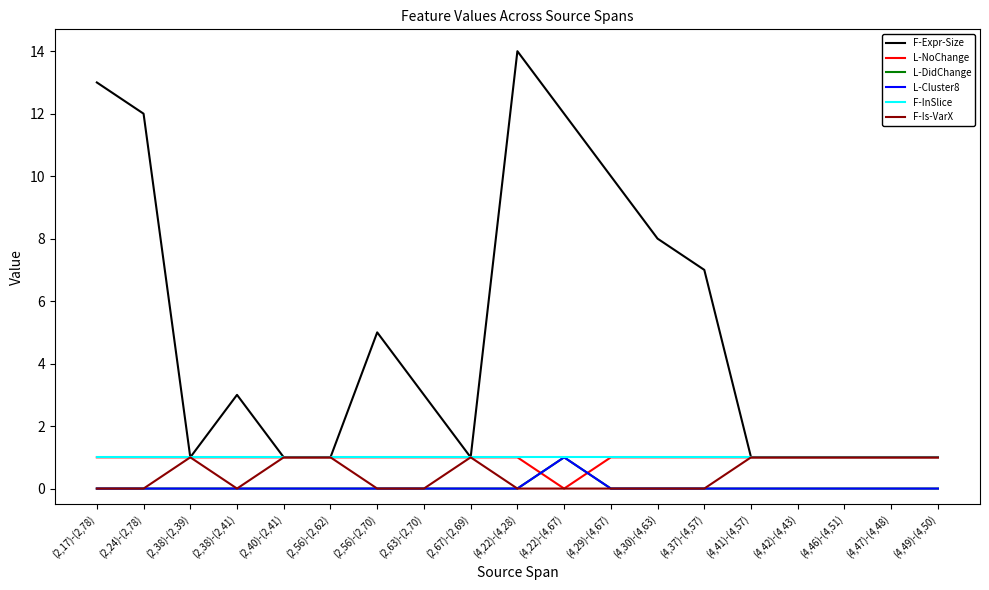

Is this an area chart (filled region under the line)?

No